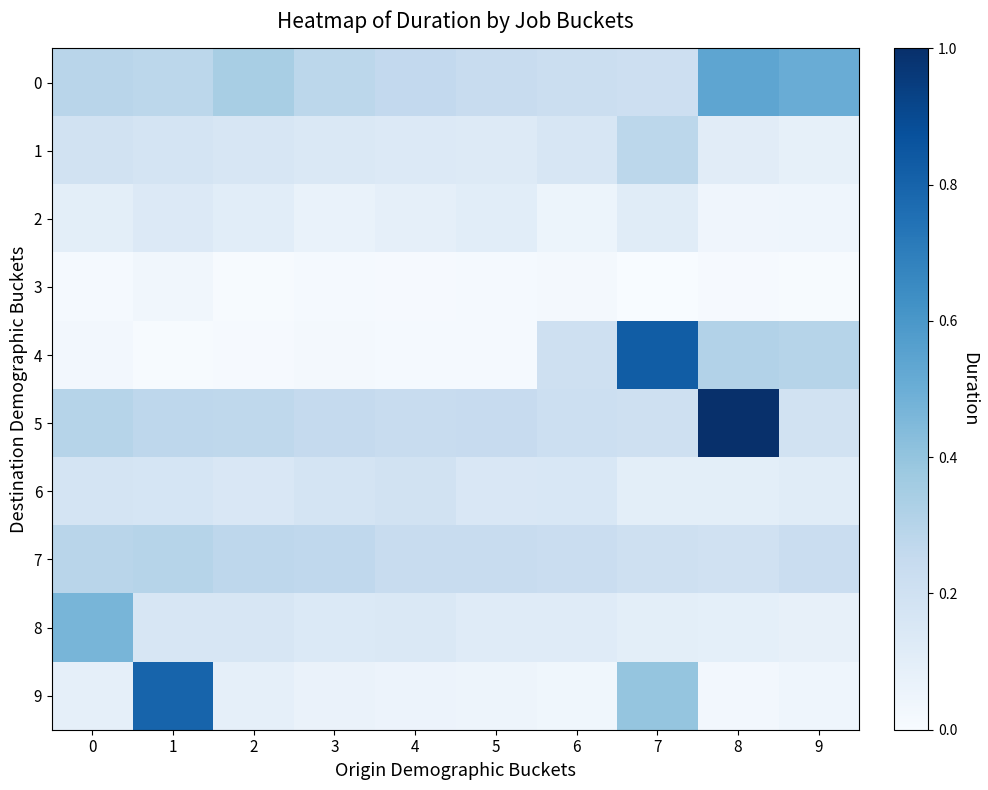

Reading left to right, transcribe all the data shown in this chart.

0: 0=0.3	1=0.3	2=0.3	3=0.3	4=0.3	5=0.2	6=0.2	7=0.2	8=0.5	9=0.5
1: 0=0.2	1=0.2	2=0.2	3=0.1	4=0.1	5=0.1	6=0.2	7=0.3	8=0.1	9=0.1
2: 0=0.1	1=0.1	2=0.1	3=0.1	4=0.1	5=0.1	6=0.1	7=0.1	8=0.0	9=0.0
3: 0=0.0	1=0.0	2=0.0	3=0.0	4=0.0	5=0.0	6=0.0	7=0.0	8=0.0	9=0.0
4: 0=0.0	1=0.0	2=0.0	3=0.0	4=0.0	5=0.0	6=0.2	7=0.8	8=0.3	9=0.3
5: 0=0.3	1=0.3	2=0.3	3=0.3	4=0.2	5=0.2	6=0.2	7=0.2	8=1.0	9=0.2
6: 0=0.2	1=0.2	2=0.2	3=0.2	4=0.2	5=0.2	6=0.2	7=0.1	8=0.1	9=0.1
7: 0=0.3	1=0.3	2=0.3	3=0.3	4=0.2	5=0.2	6=0.2	7=0.2	8=0.2	9=0.2
8: 0=0.5	1=0.2	2=0.2	3=0.1	4=0.1	5=0.1	6=0.1	7=0.1	8=0.1	9=0.1
9: 0=0.1	1=0.8	2=0.1	3=0.1	4=0.1	5=0.0	6=0.0	7=0.4	8=0.0	9=0.0